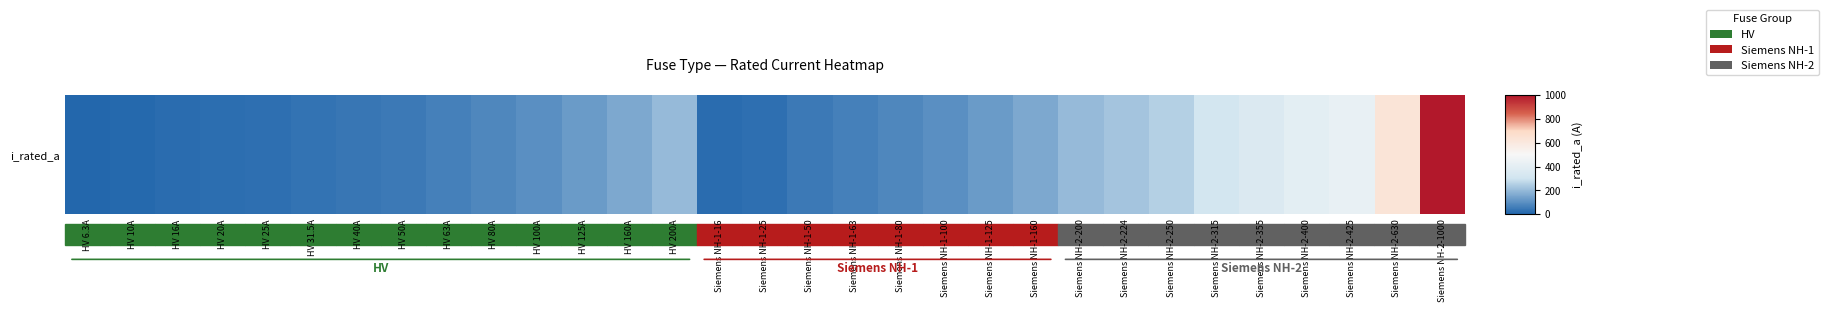

How many distinct data groups are displayed?

1